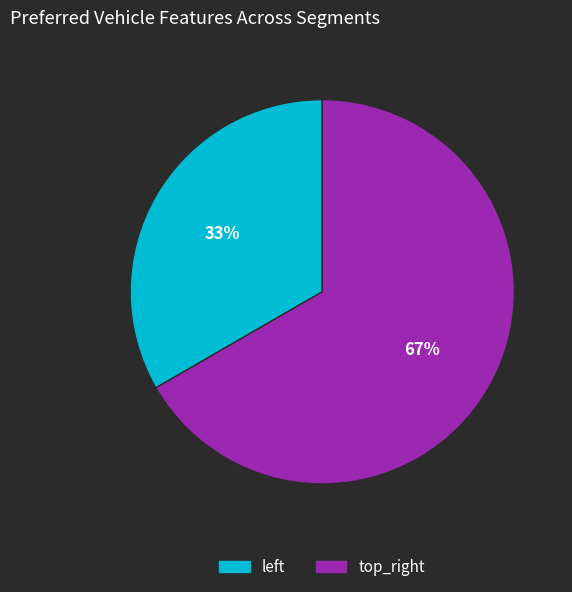

Which slice is the largest?

top_right